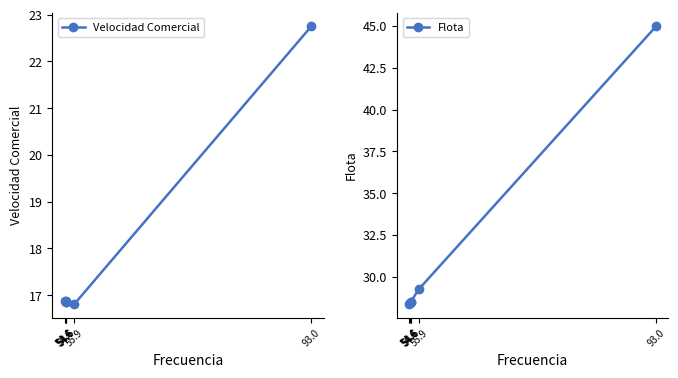

True or false: Flota and Velocidad Comercial intersect in this chart.

False